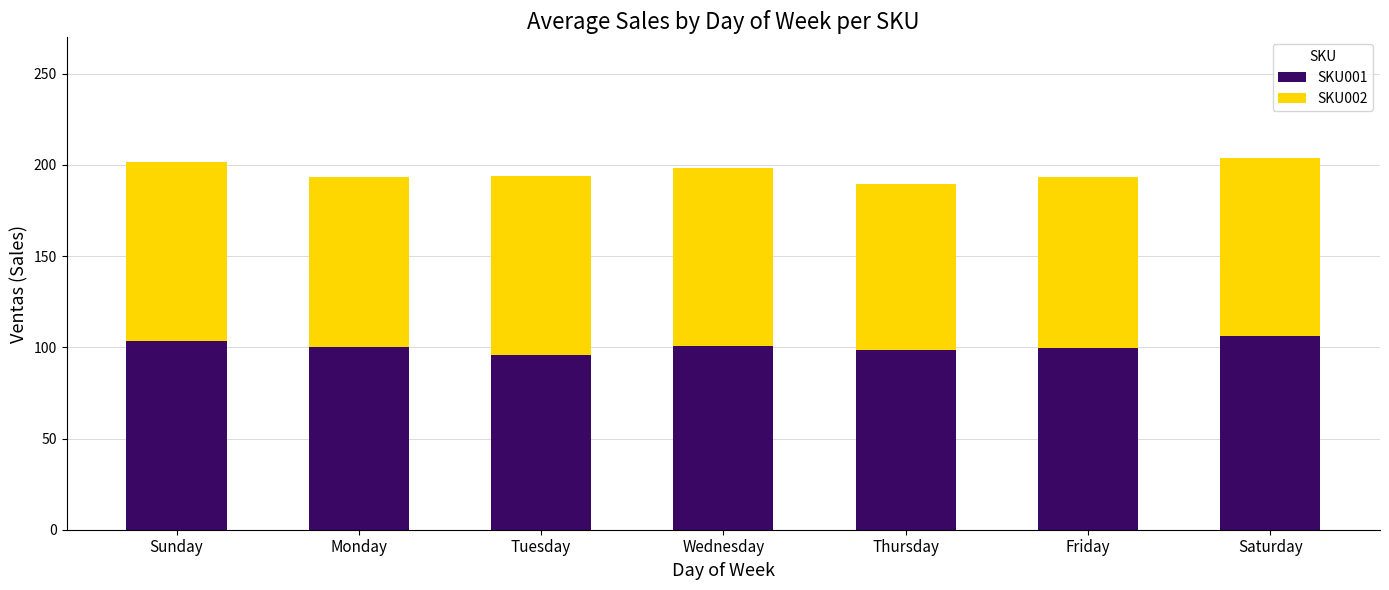

The SKU001 series shows 65.8 at Monday. True or false?

False